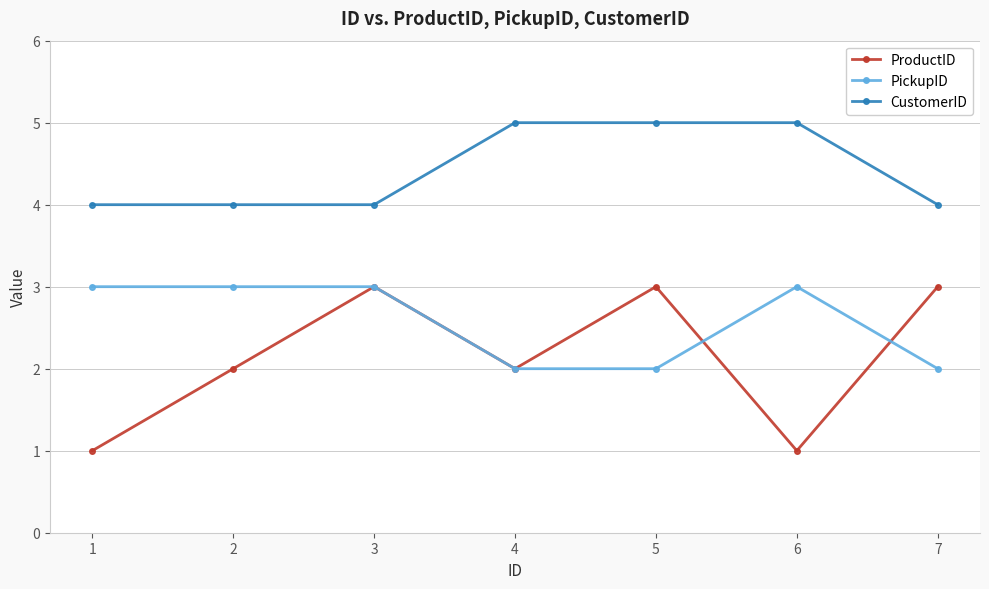

Which series has the widest spread of values?

ProductID